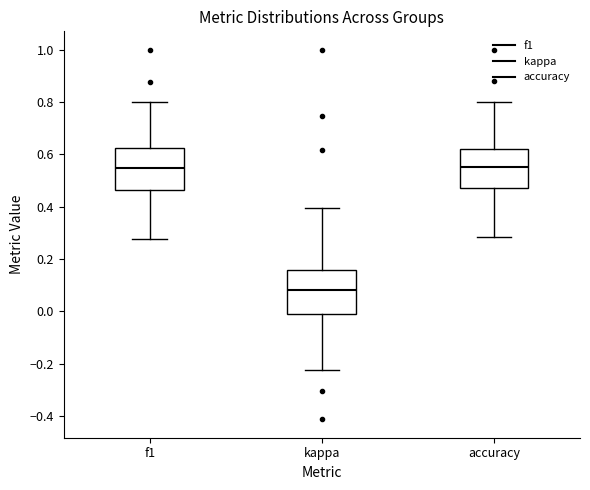

Reading left to right, read every box against the y-axis: the position of its median line, the range the box covers, and the ends of its whiskers. The values are not printed on the chart, so give them approximately, as read against the axis.

f1: median 0.54, box 0.46 to 0.62, whiskers 0.28 to 0.80
kappa: median 0.08, box -0.02 to 0.16, whiskers -0.22 to 0.40
accuracy: median 0.56, box 0.48 to 0.62, whiskers 0.28 to 0.80